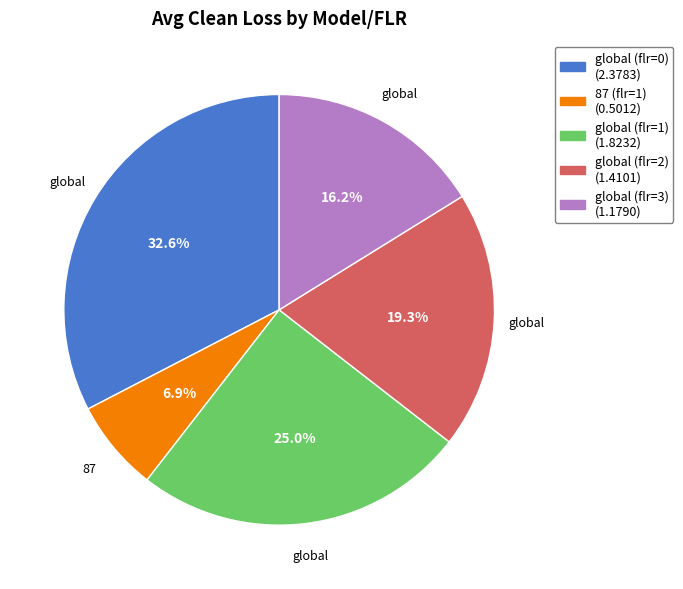

What is the smallest slice in the pie chart?

87 (flr=1)